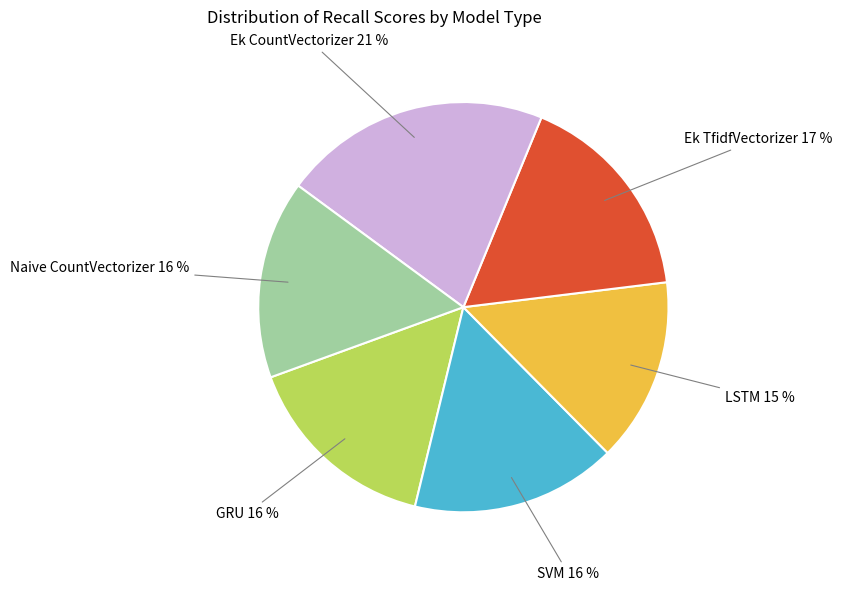

Does any single category account for the majority?

No